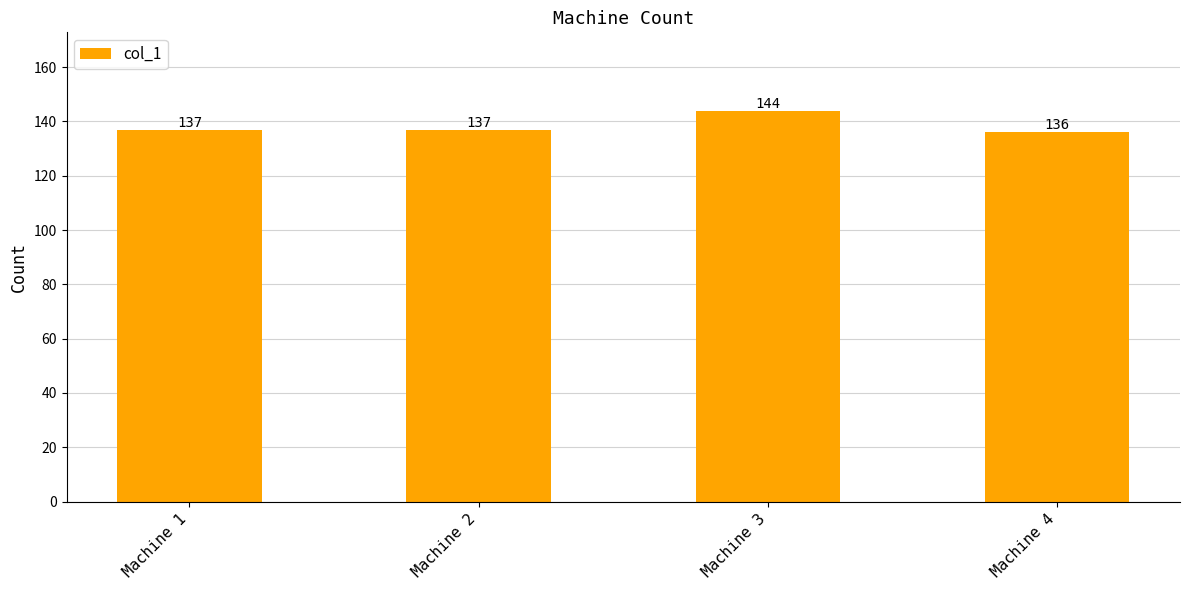

Are the bars grouped side by side (vs. stacked)?

No